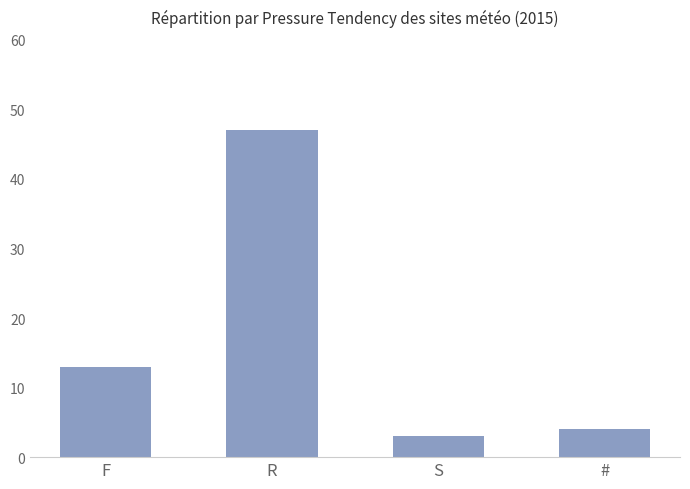

How many data points are less than 13?

2